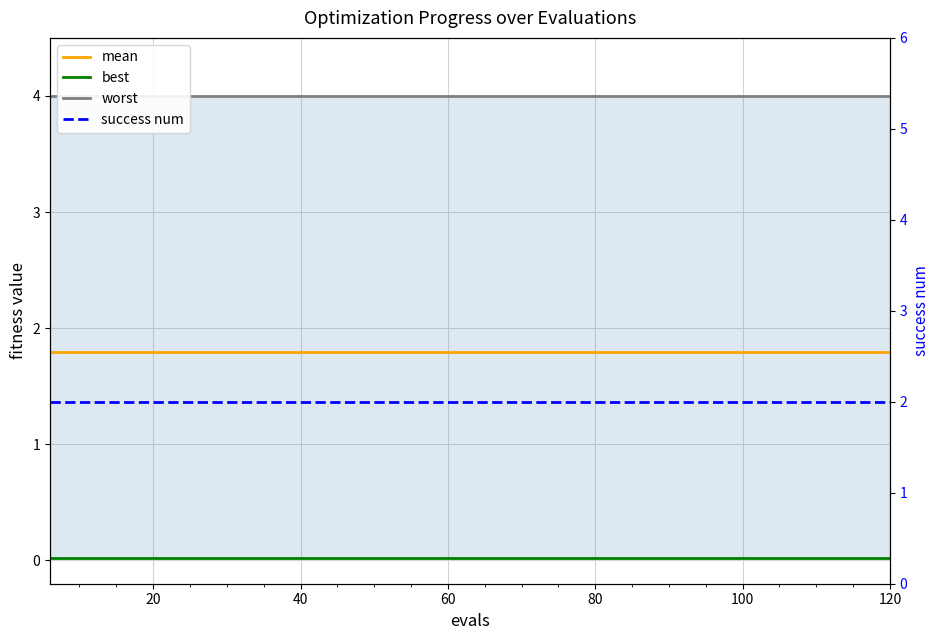

True or false: mean has more than 1 points higher than both neighbors.

False